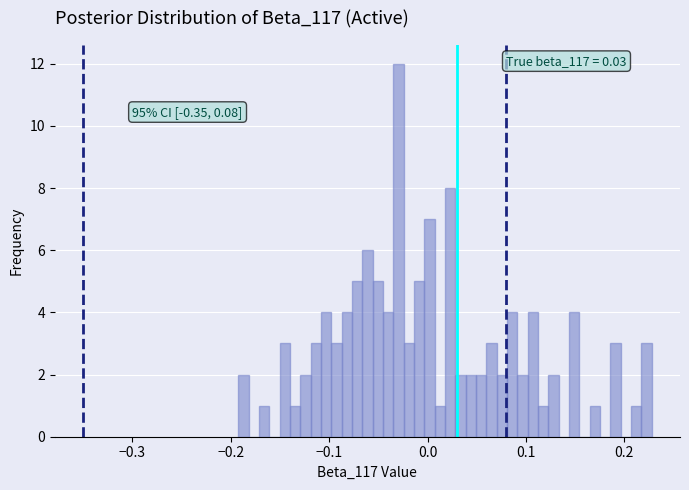

Read against the x-axis, roughly where is the centre of the tallest bar?

-0.03